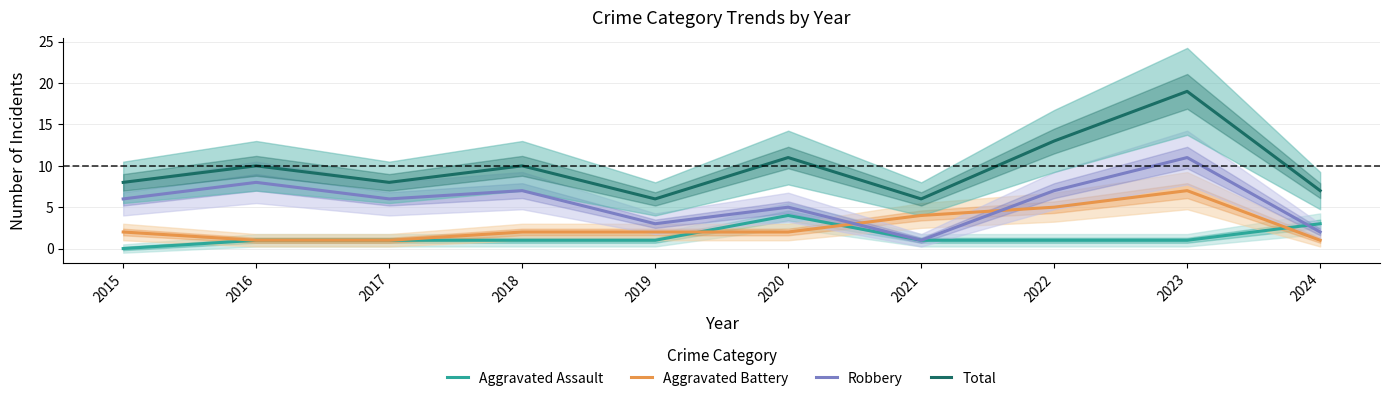

How many data points in Aggravated Battery are above 2?

3